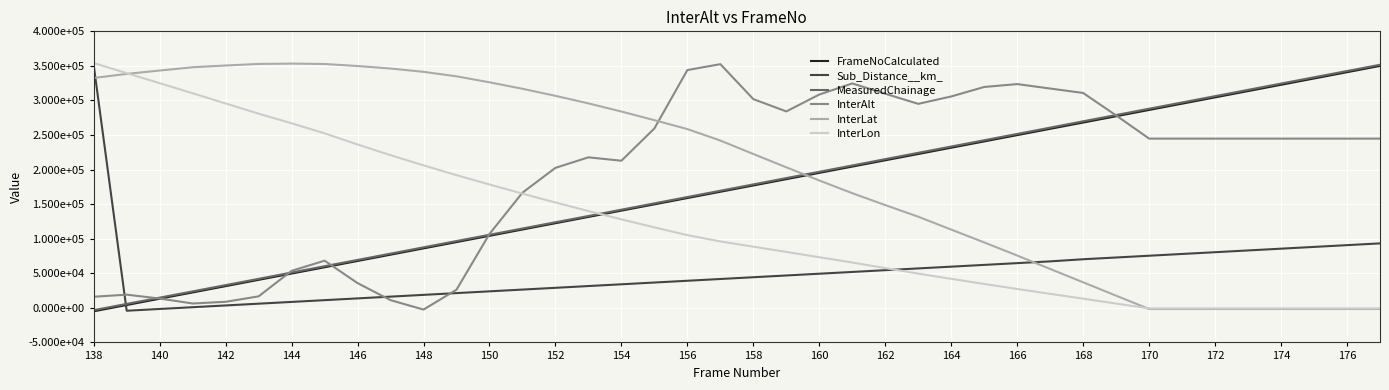

Is this an area chart (filled region under the line)?

No